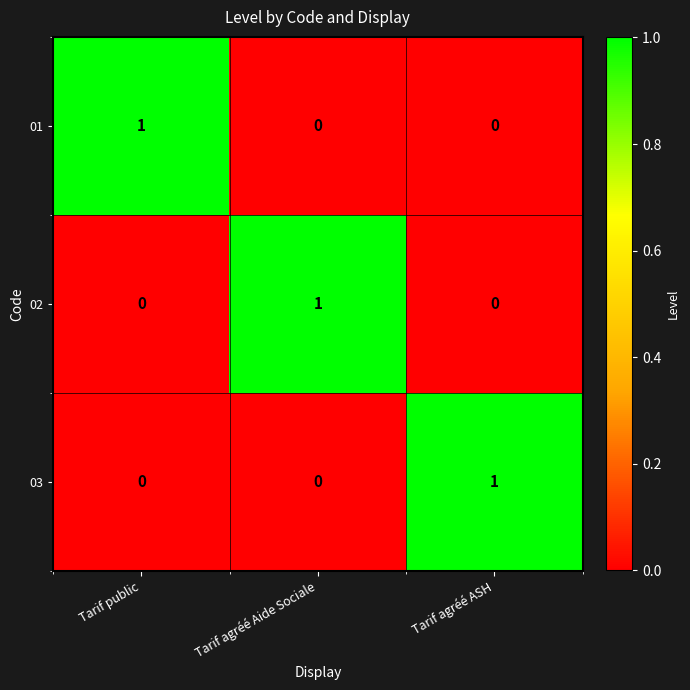

Reading left to right, extract all data points from this chart.

01: 1	0	0
02: 0	1	0
03: 0	0	1